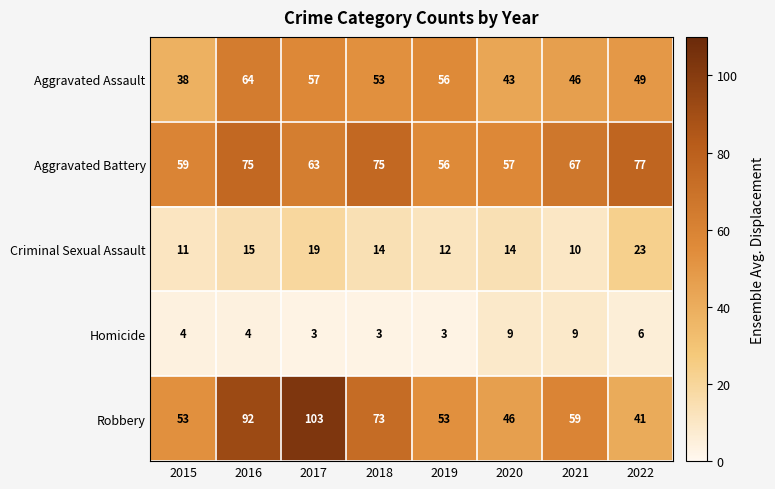

Which series has the largest total across all categories?

Aggravated Battery